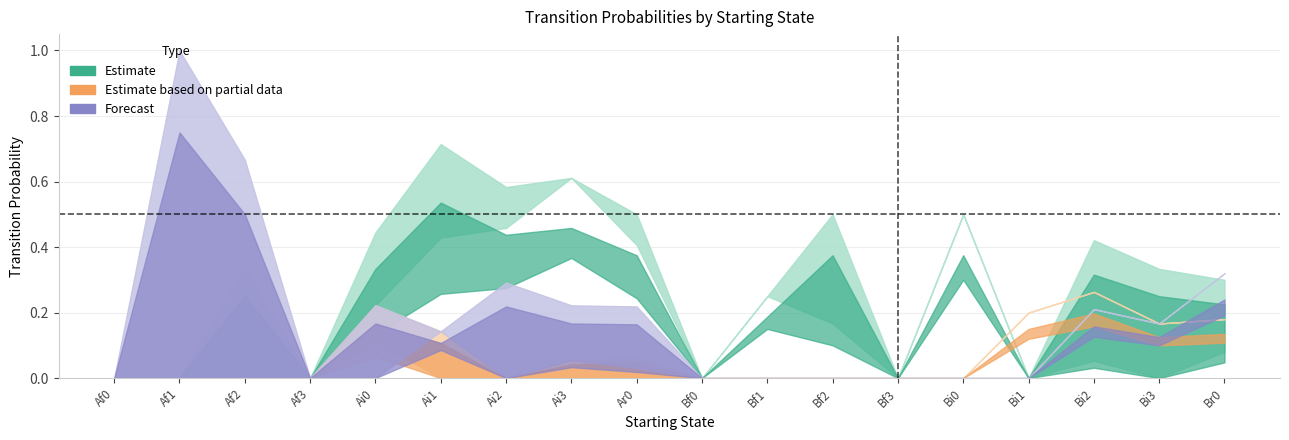

True or false: Bi0 and Ai3 intersect in this chart.

False